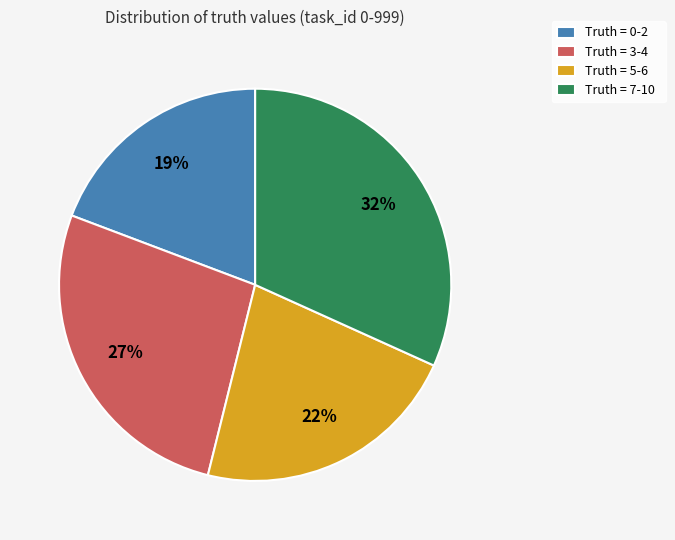

To the nearest percent, what portion does Truth = 3-4 represent?

27%